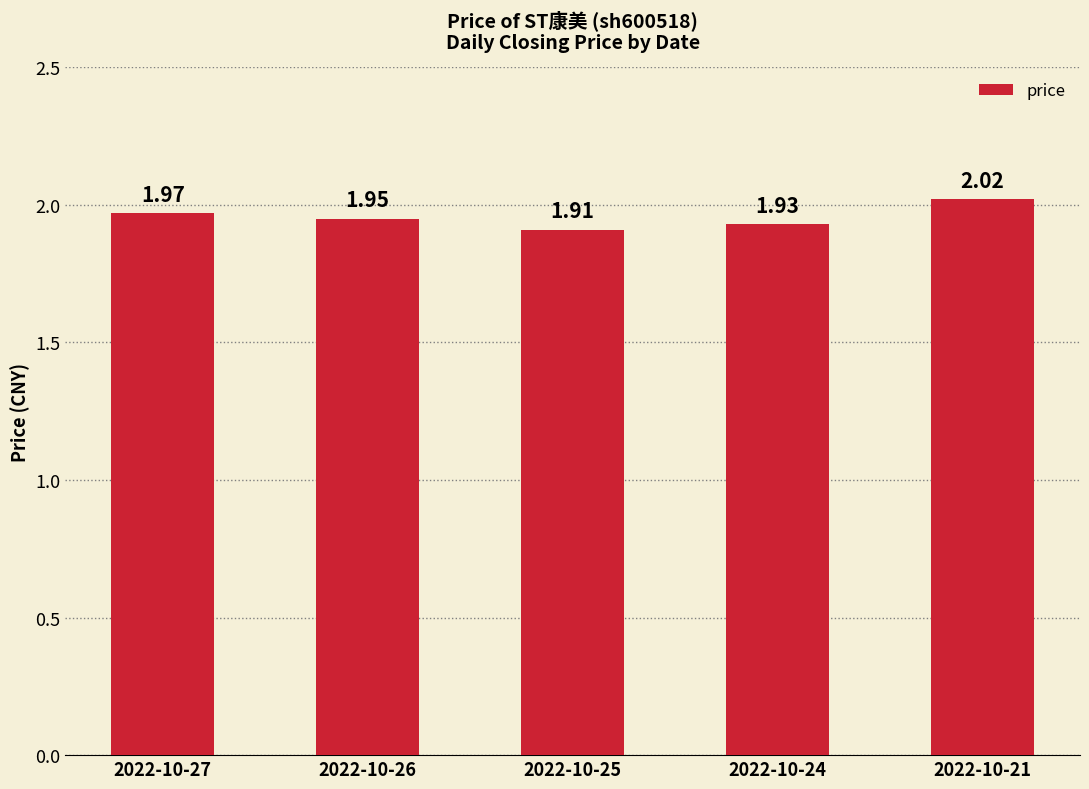

What is the sum of all values?

9.8